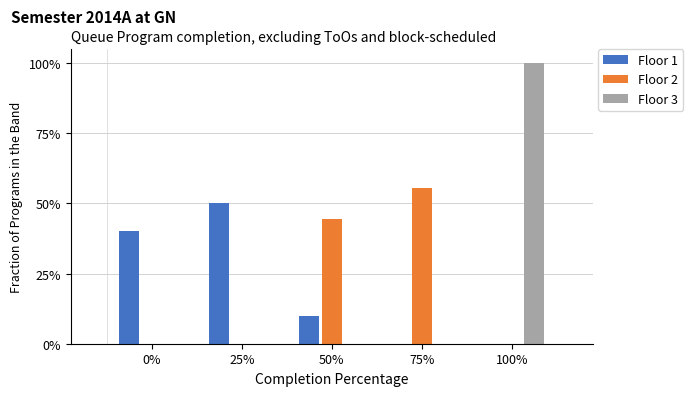

What are all the series names shown in the legend?

Floor 1, Floor 2, Floor 3